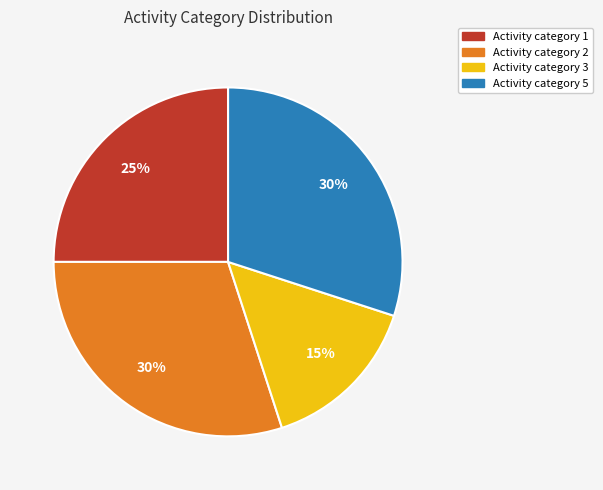

Is it true that Activity category 3 is 15% of the pie?

True